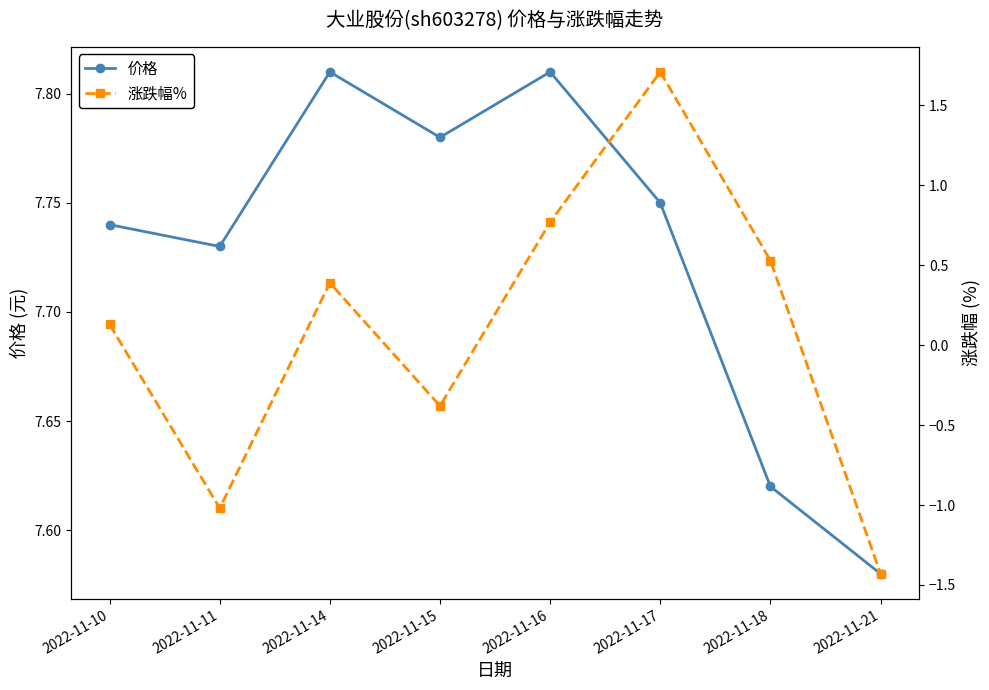

What is the value of the 价格 point at the 1st from the left?

7.7